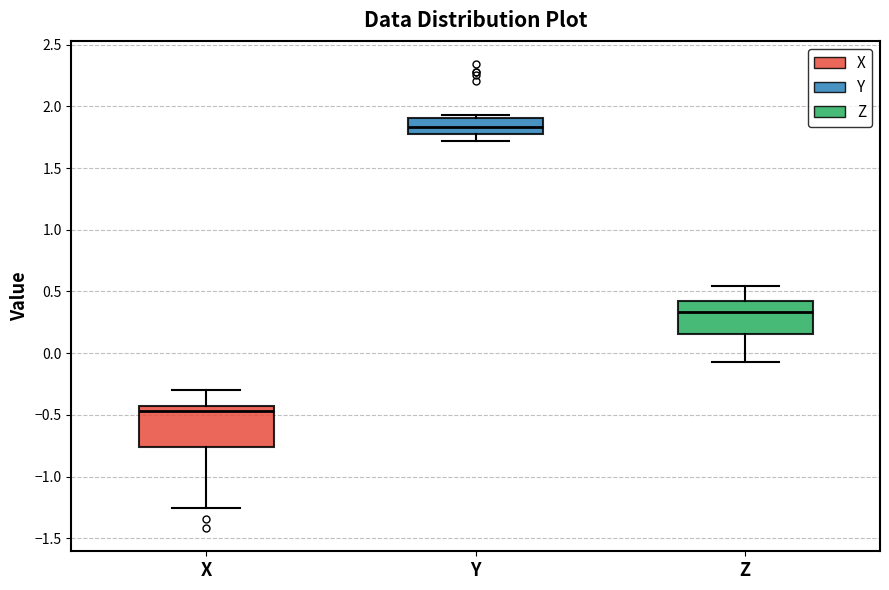

Reading left to right, transcribe this box plot: for each box, give where its median line is, the range the box spans, and where its two whiskers end, as read against the y-axis. The values are not printed on the chart, so give them approximately, as read against the axis.

X: median -0.45 (just below the box's upper edge), box -0.75 to -0.45, whiskers -1.25 to -0.30
Y: median 1.85, box 1.80 to 1.90, whiskers 1.70 to 1.95
Z: median 0.35, box 0.15 to 0.40, whiskers -0.05 to 0.55